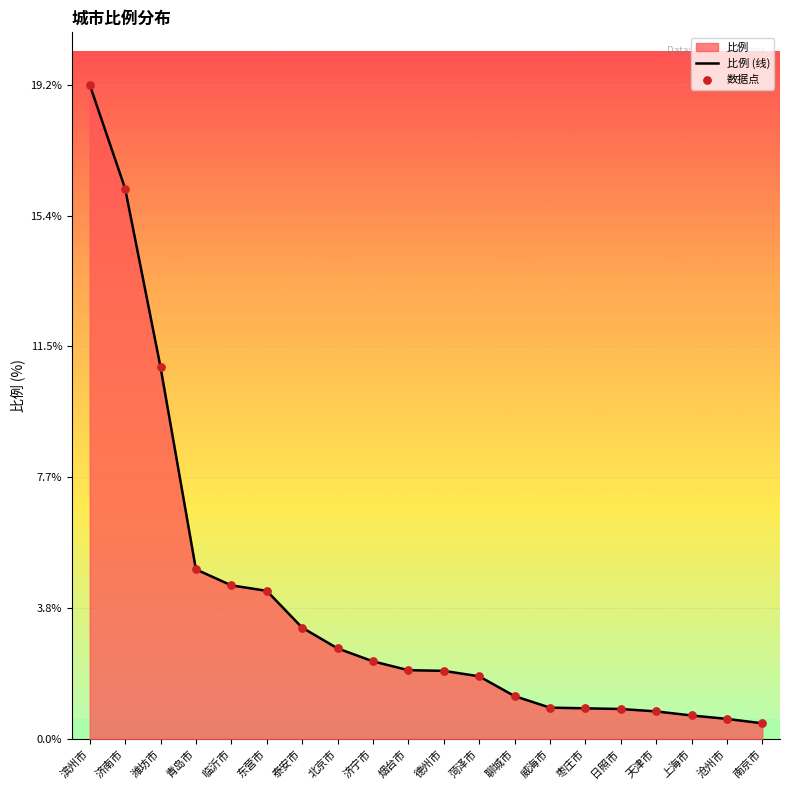

Which series contains the highest Y value?

比例 (线)